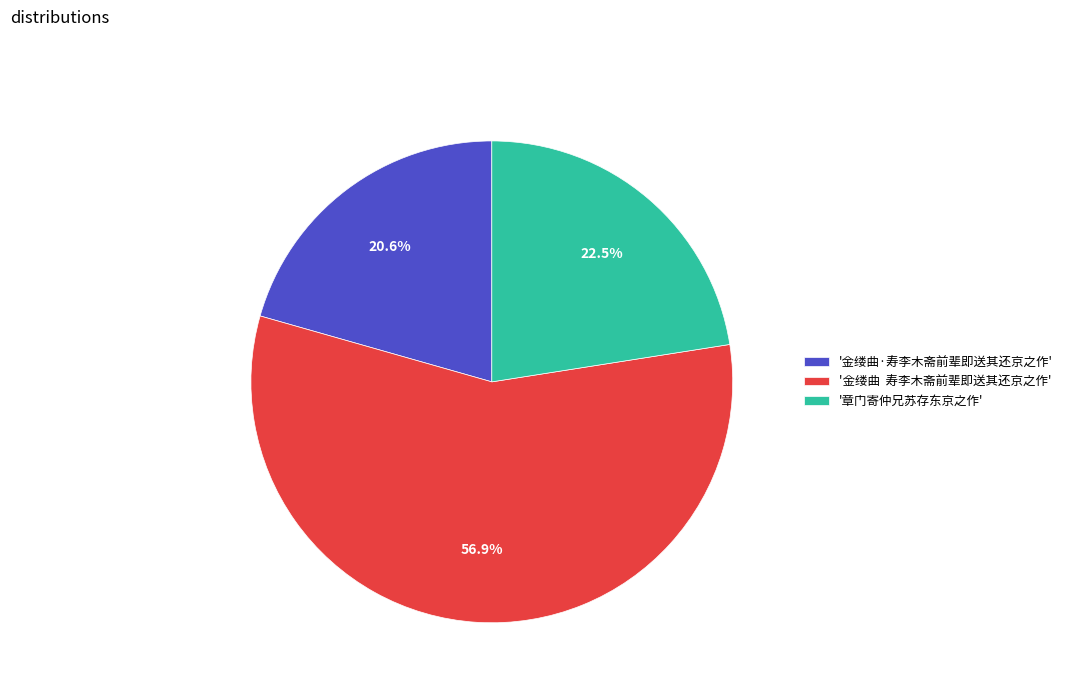

Between '章门寄仲兄苏存东京之作' and '金缕曲·寿李木斋前辈即送其还京之作', which is larger?

'章门寄仲兄苏存东京之作'